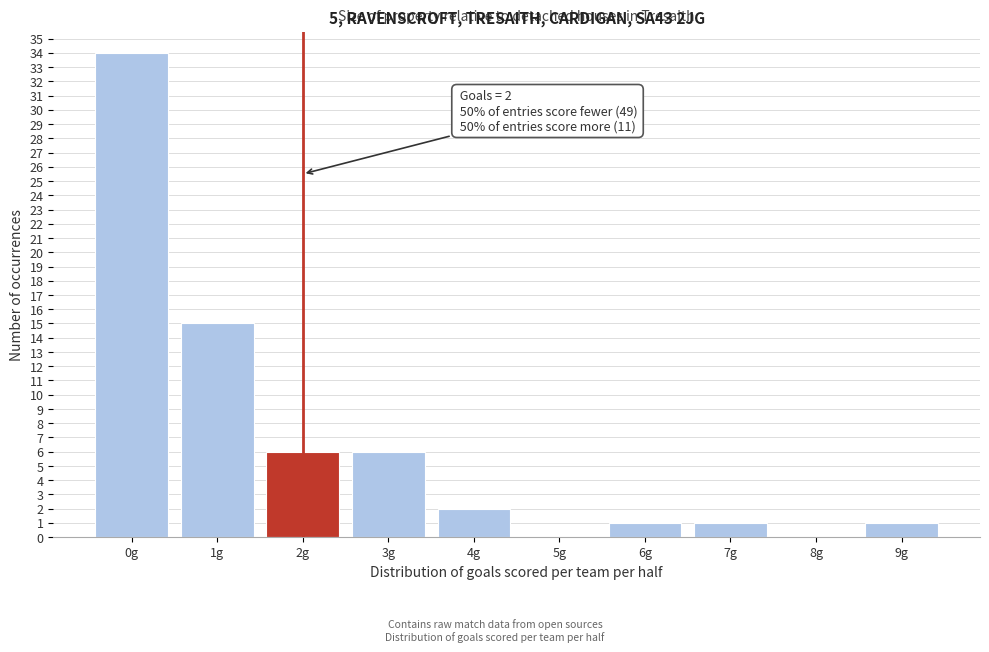

Which range on the x-axis has the tallest bar?

-0.5 to 0.5